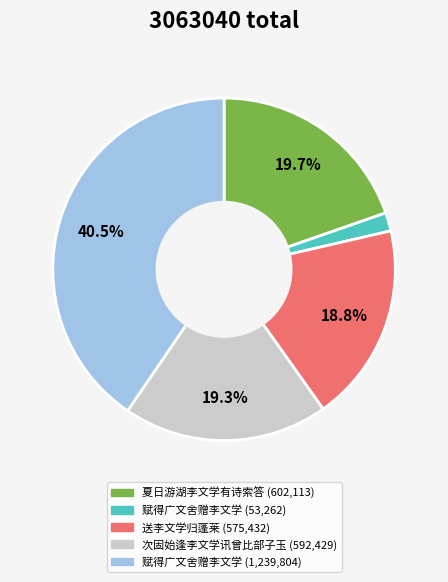

Does any single category account for the majority?

No